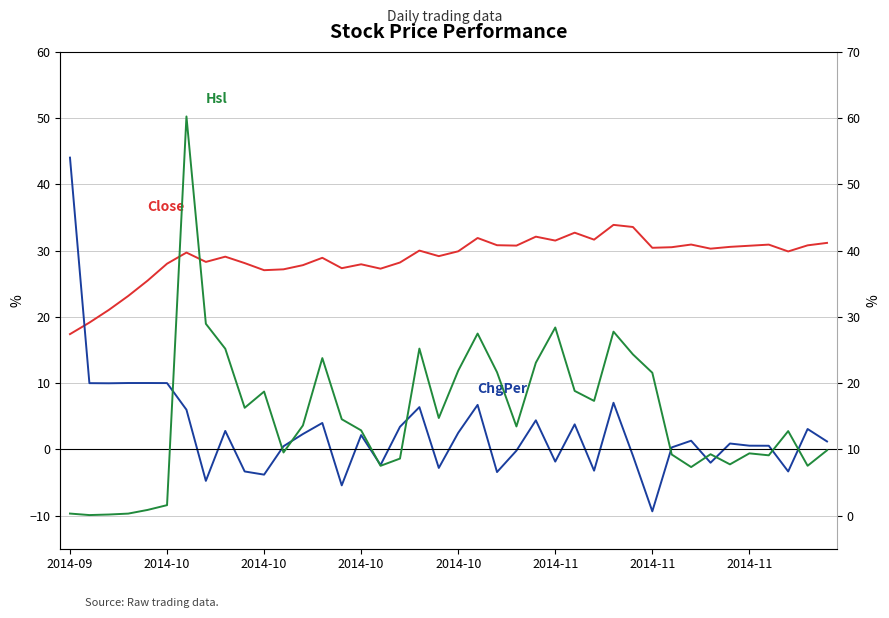

How many values in the ChgPer series are below 1?

19